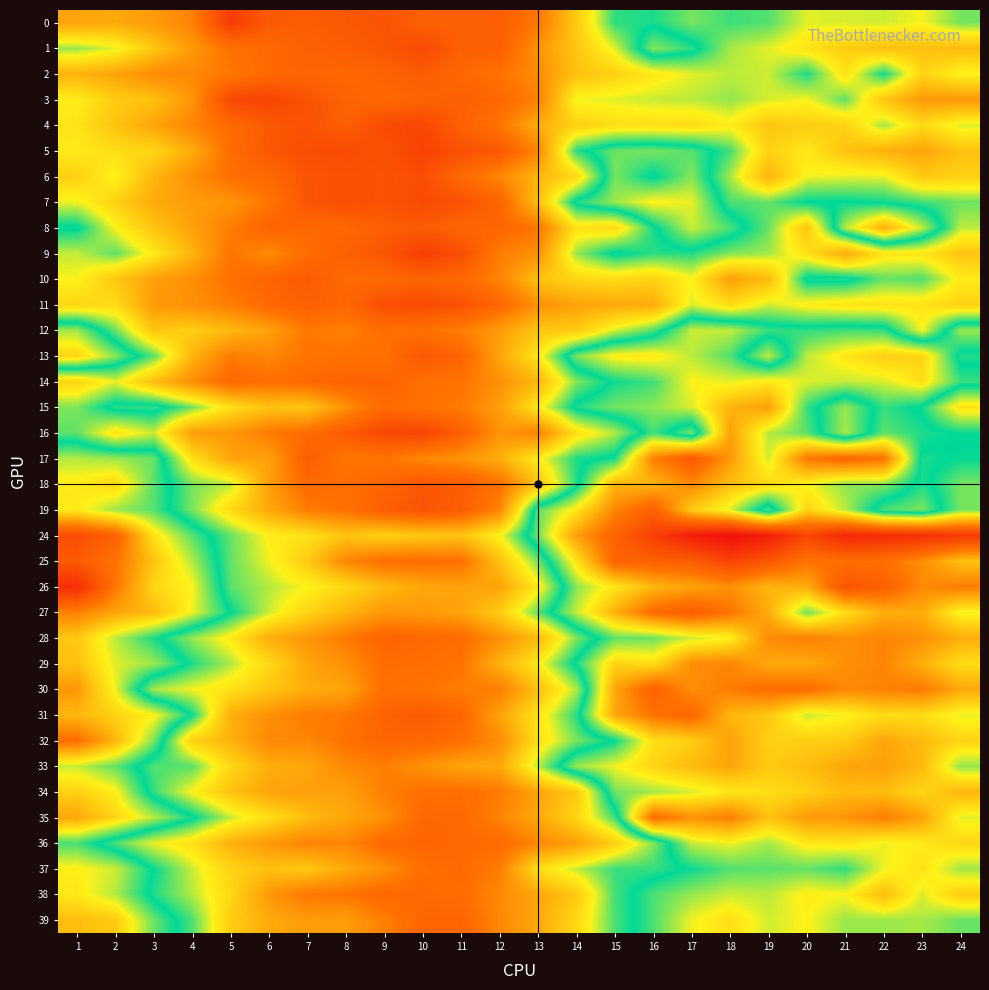

Which series has the widest spread of values?

19